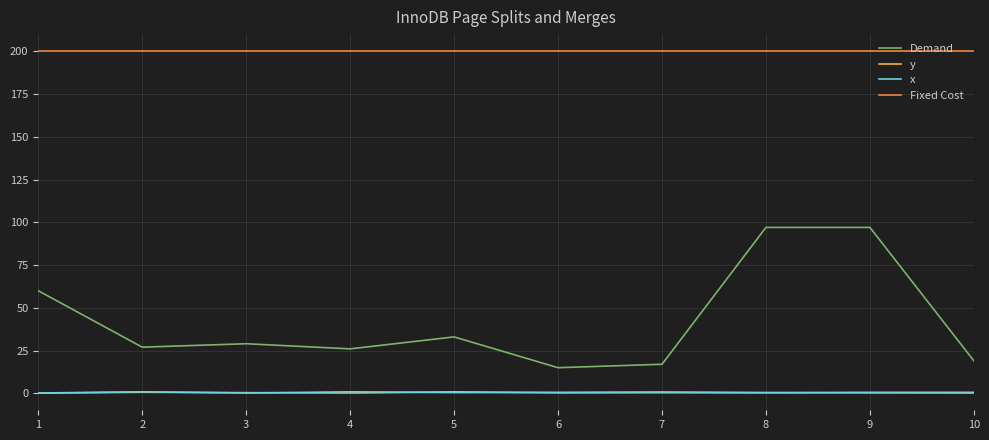

The Demand series shows 15.0 at 6. True or false?

True